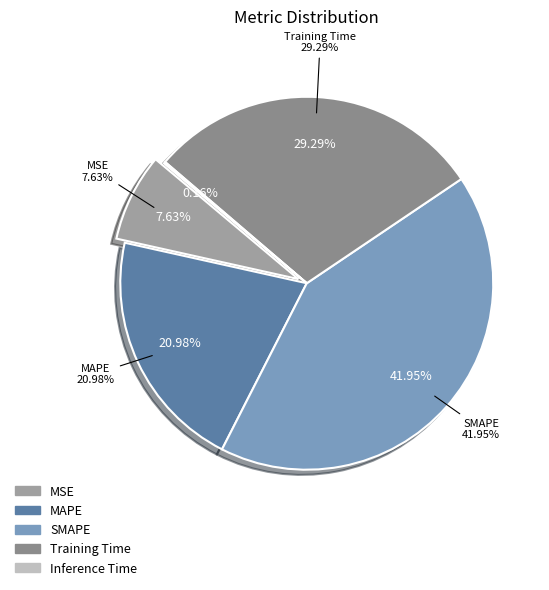

Combined, do MAPE and SMAPE account for over 50%?

Yes